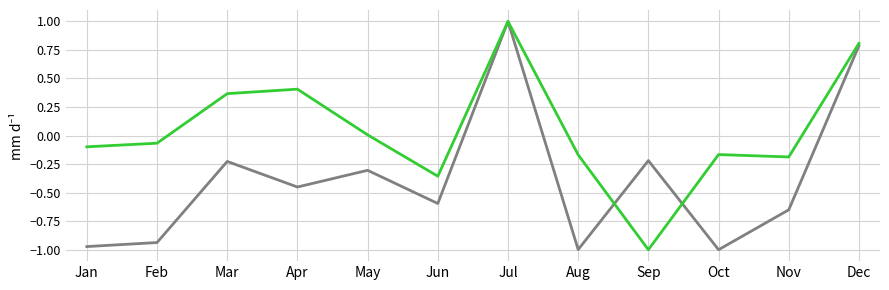

How many series are shown in this chart?

2